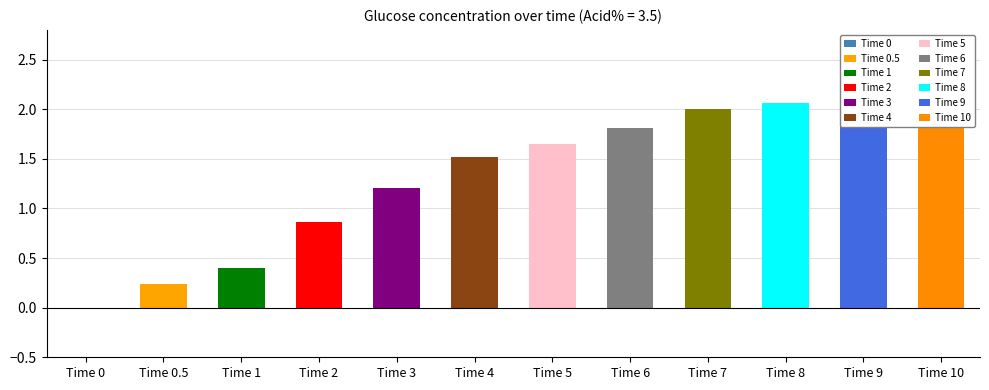

What position from the right is Time 9?

2